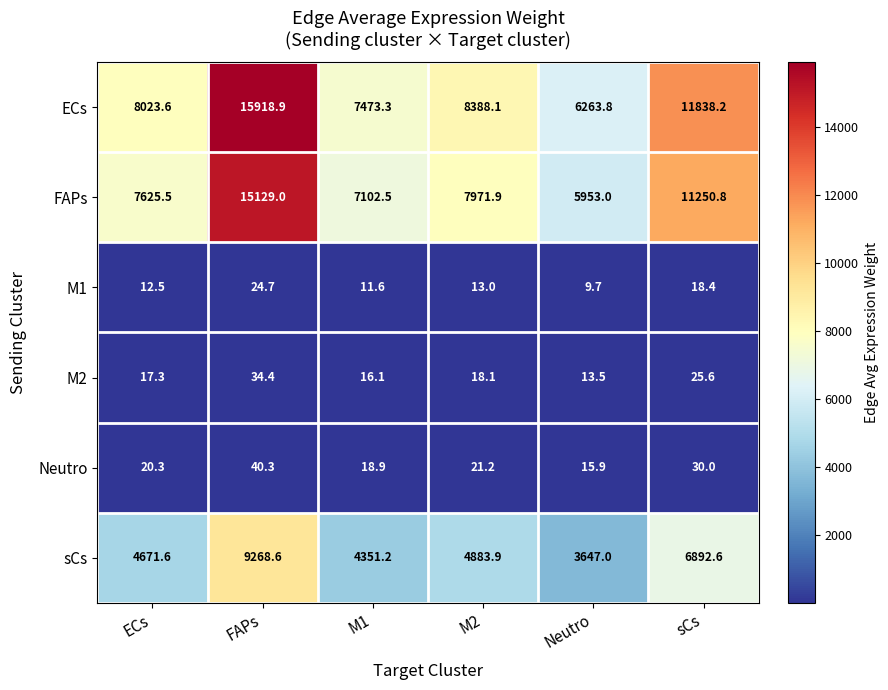

What is the spread (max minus min) of values at M2?

8375.1